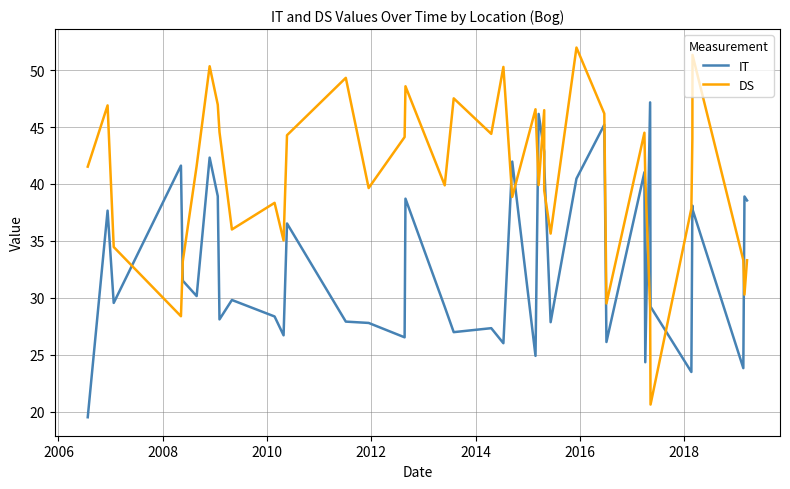

List the series in order of their peak value, highest first.

DS, IT